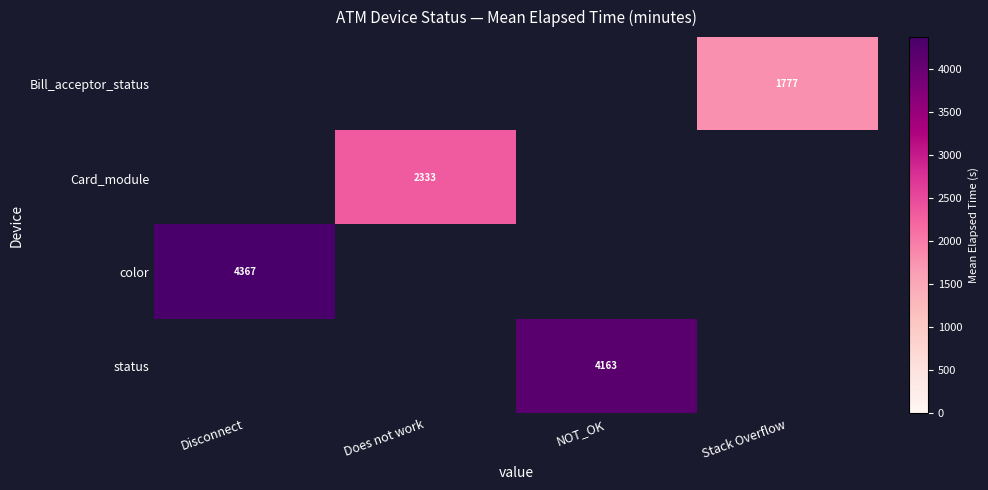

The value of color at Disconnect is 6105.9. True or false?

False